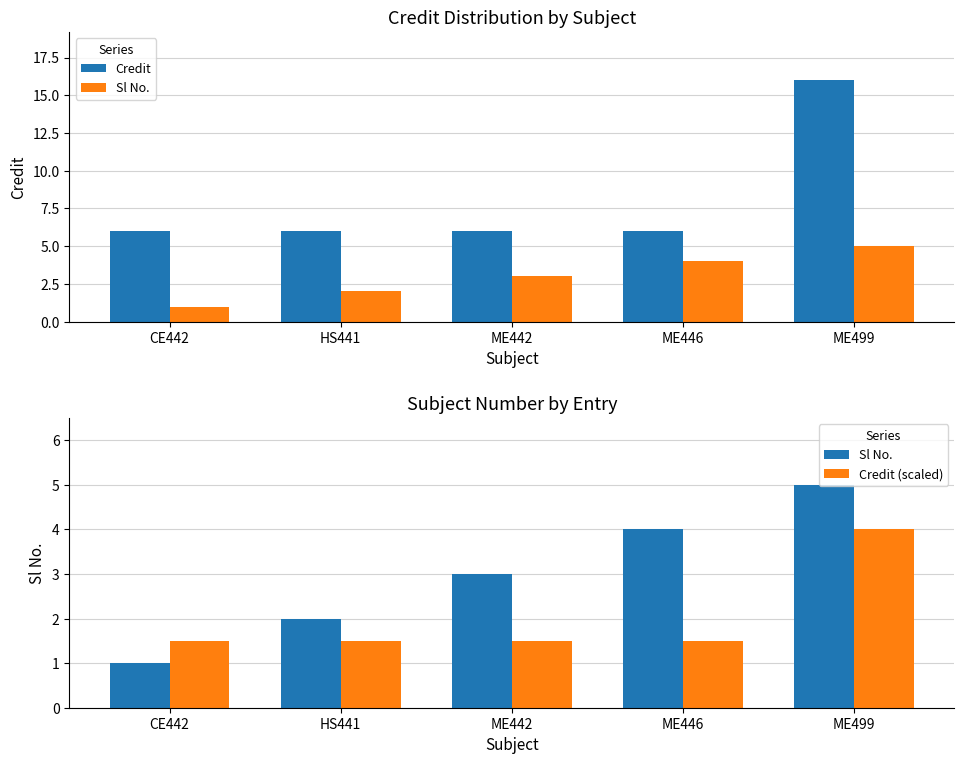

Which series has the largest total across all categories?

Credit